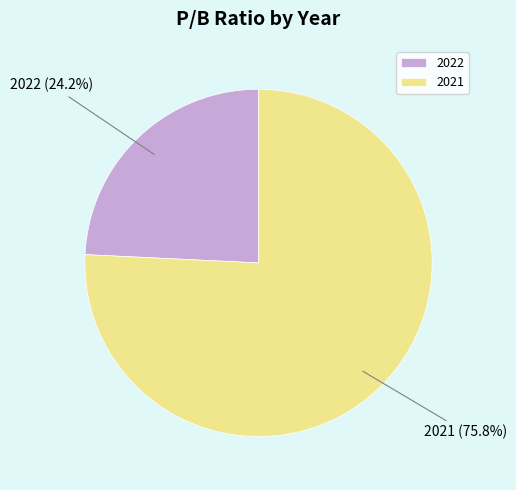

Is there any slice that represents more than half of the pie?

Yes